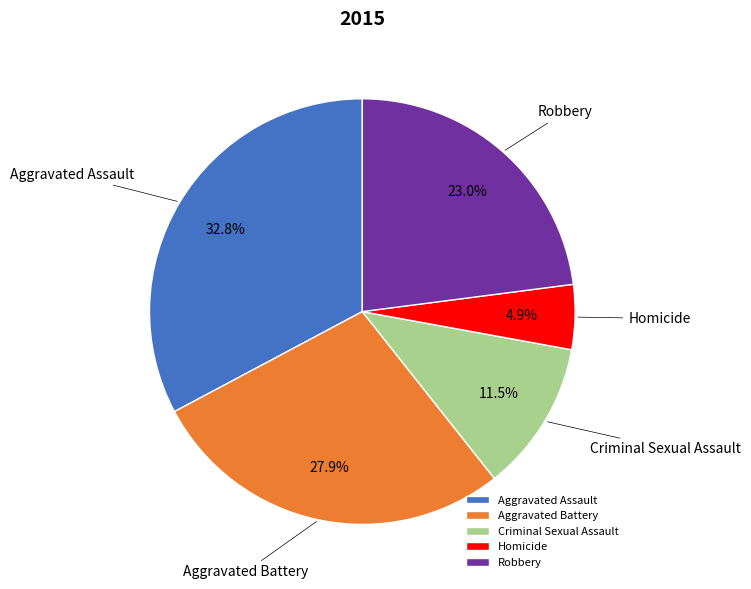

What portion of the pie excludes Aggravated Battery?

72.1%